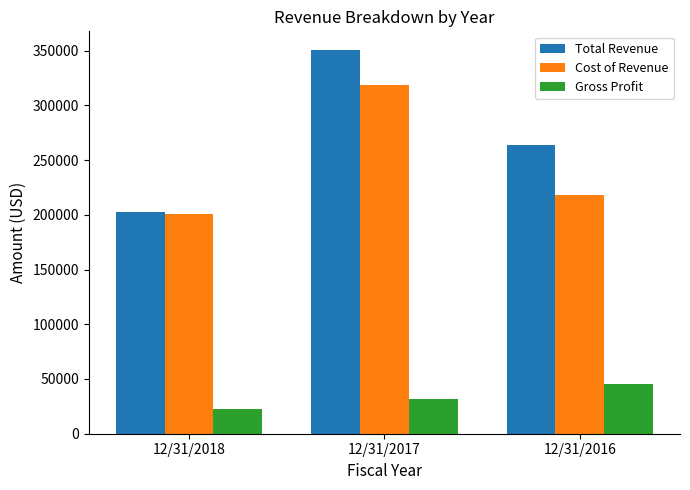

Which series has the widest spread of values?

Total Revenue